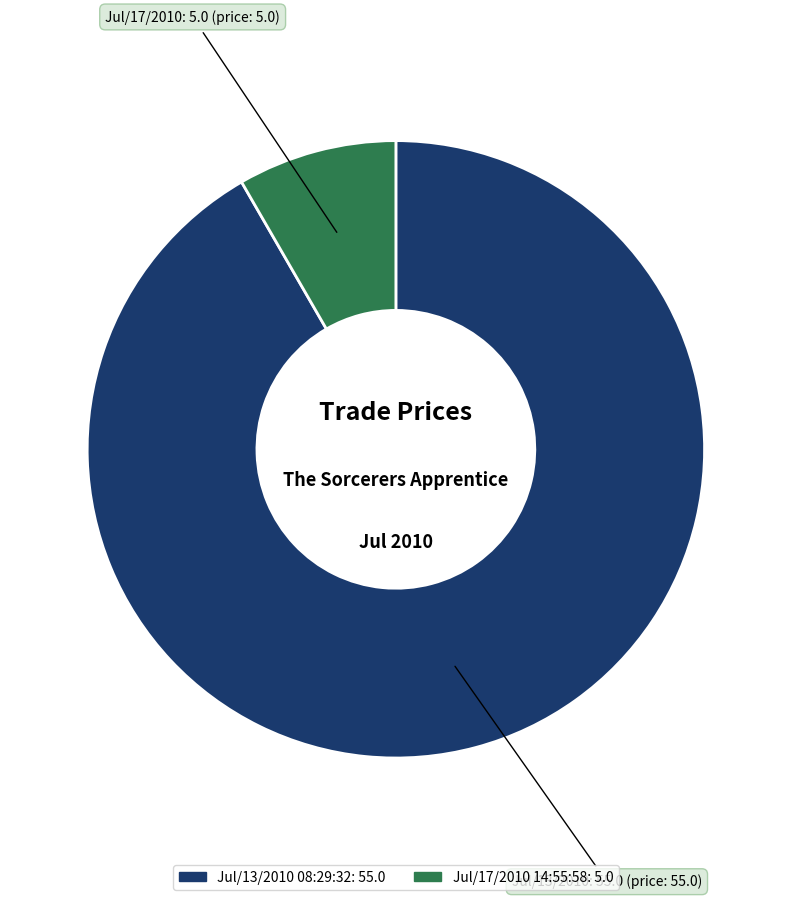

Rank the categories by value from highest to lowest.

Jul/13/2010 08:29:32, Jul/17/2010 14:55:58